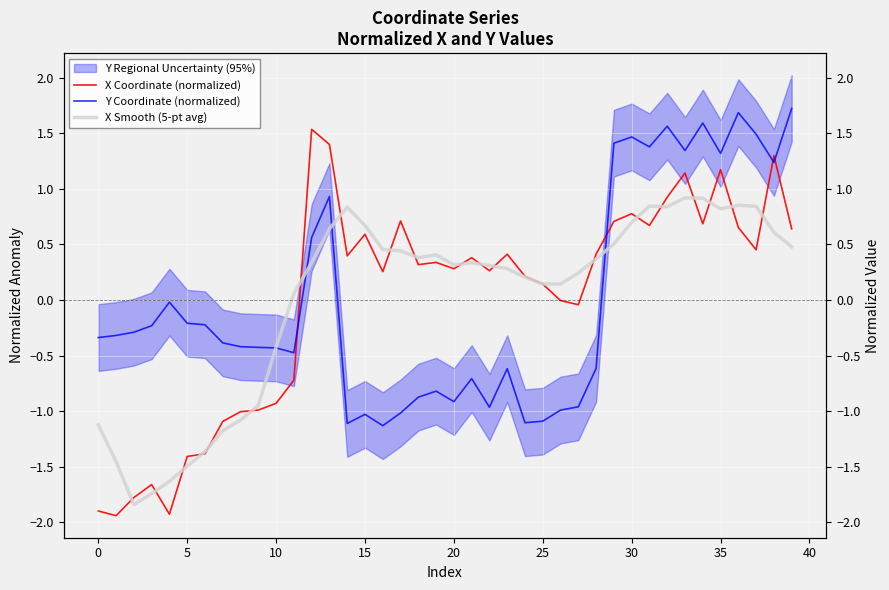

Rank the series at 20 from lowest to highest value.

X Smooth (5-pt avg), X Coordinate (normalized), Y Coordinate (normalized)